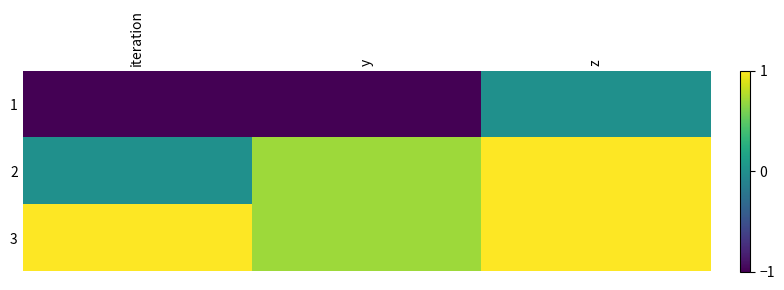

At which category is the sum across all series the highest?

z